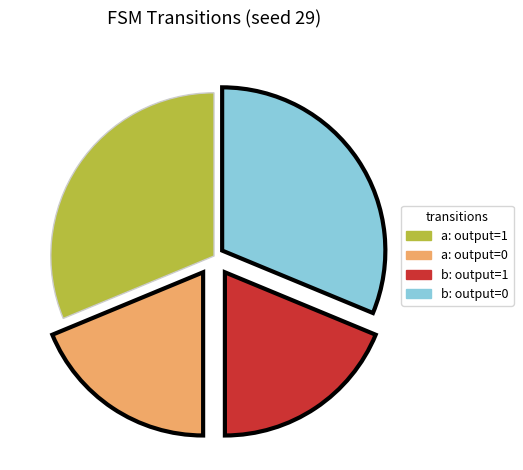

Is there a majority slice in this chart?

No